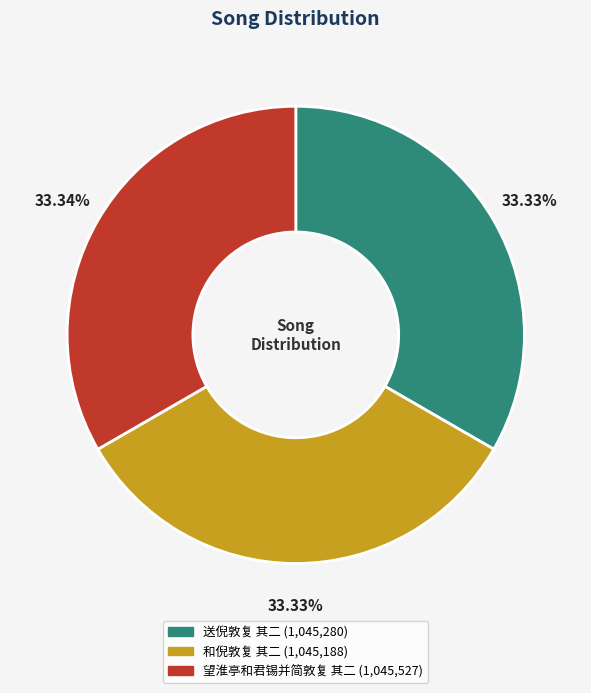

Do 望淮亭和君锡并简敦复 其二 and 和倪敦复 其二 together represent more than half of the pie?

Yes